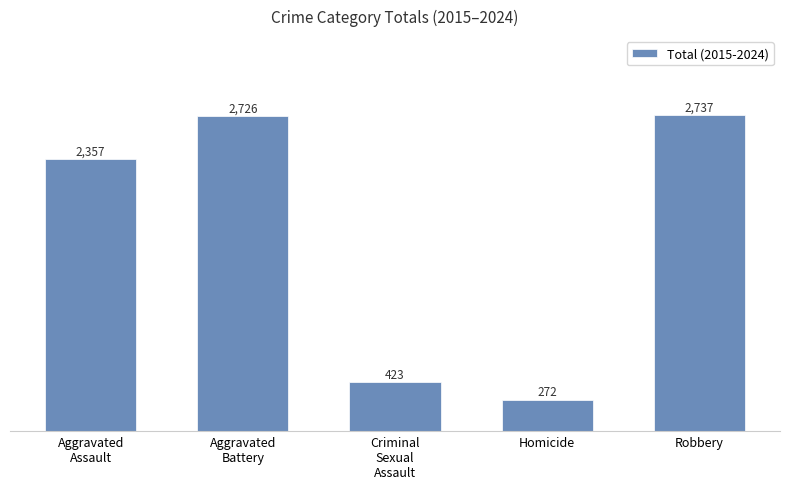

What is the sum of all values?

8515